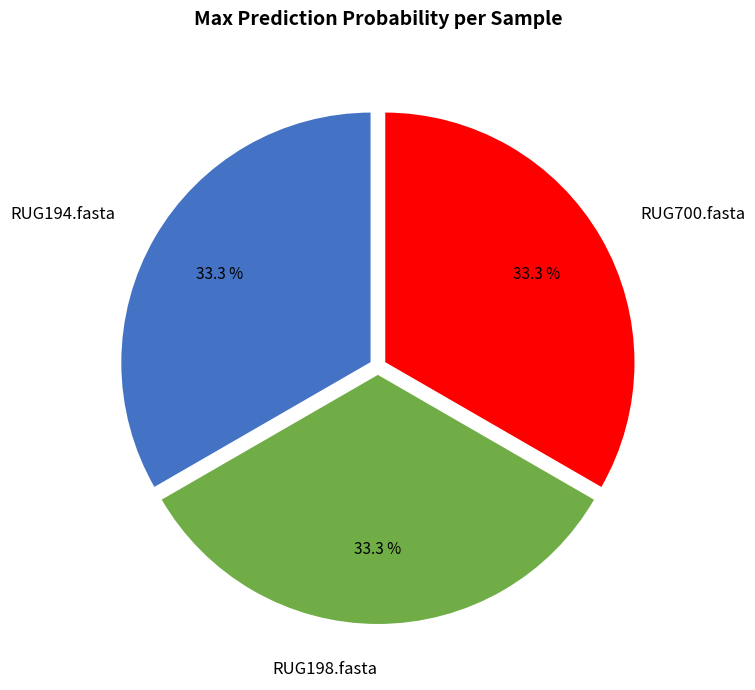

Does any single category account for the majority?

No